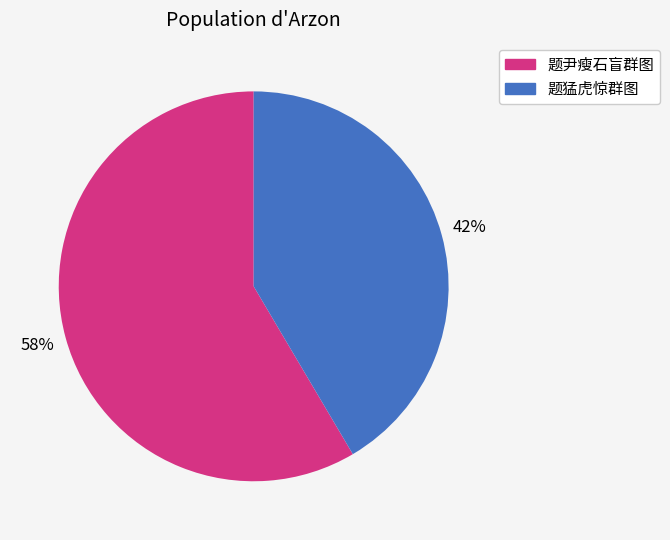

To the nearest percent, what is the average slice percentage?

50%